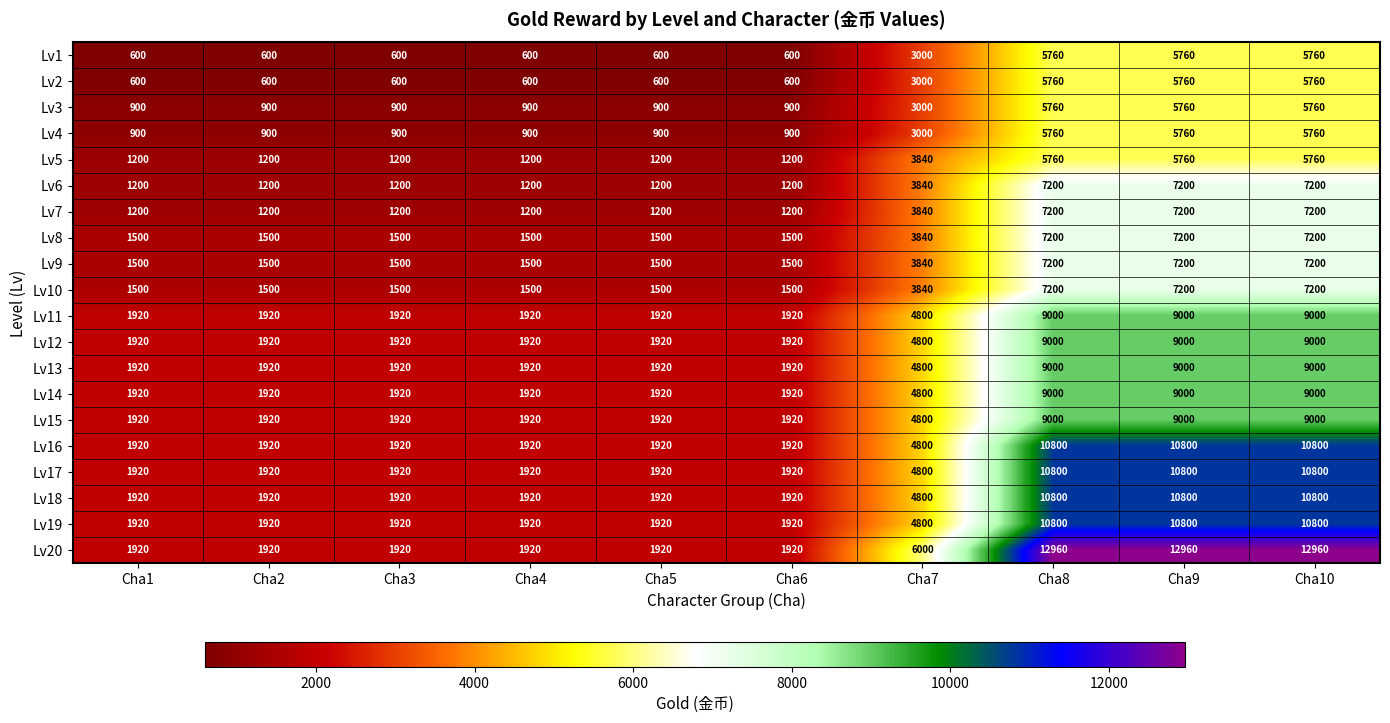

How many data points does each series have?

10